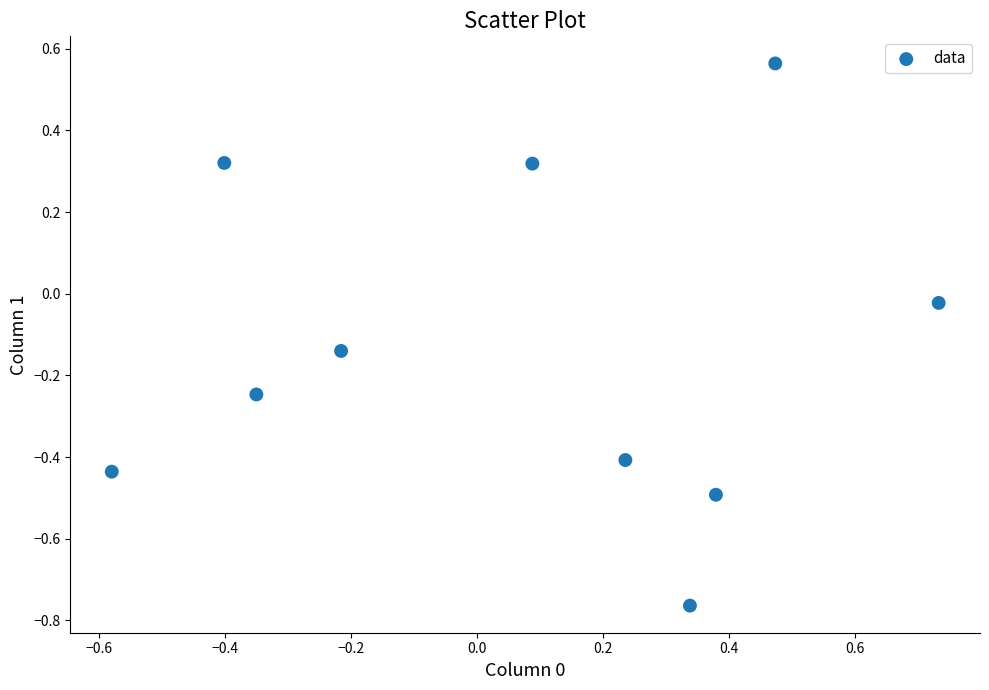

What is the range of Y values (max minus min)?

1.3